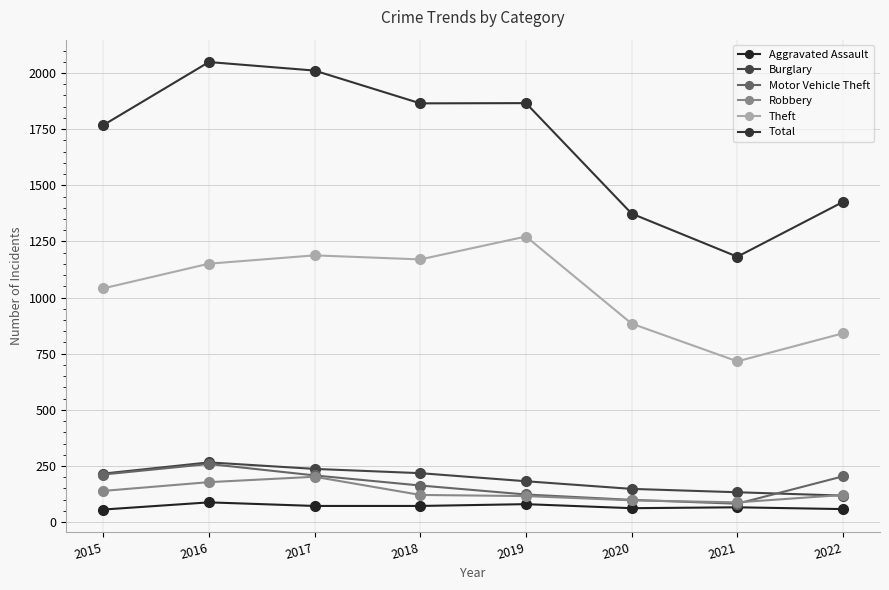

At how many categories does at least one series exceed 1910?

2